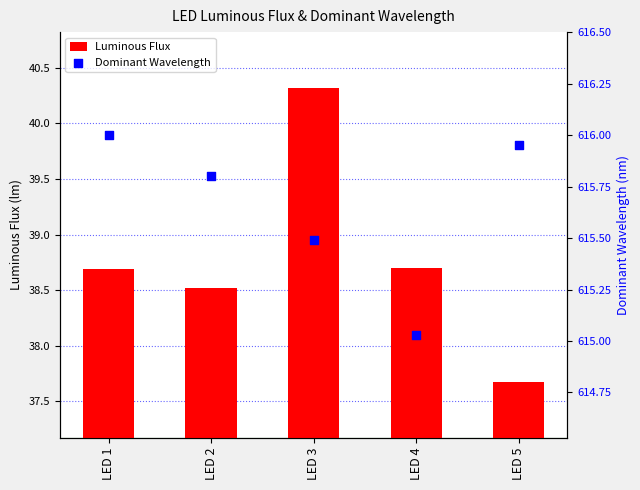

Which series contains the highest Y value?

Dominant Wavelength